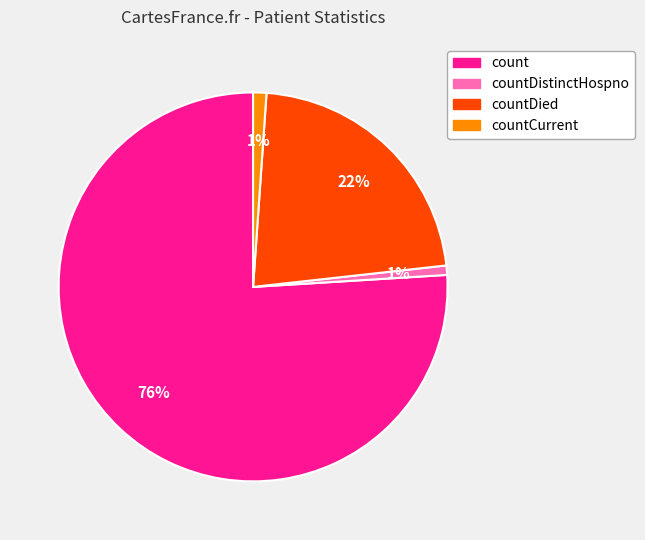

Is there a majority slice in this chart?

Yes